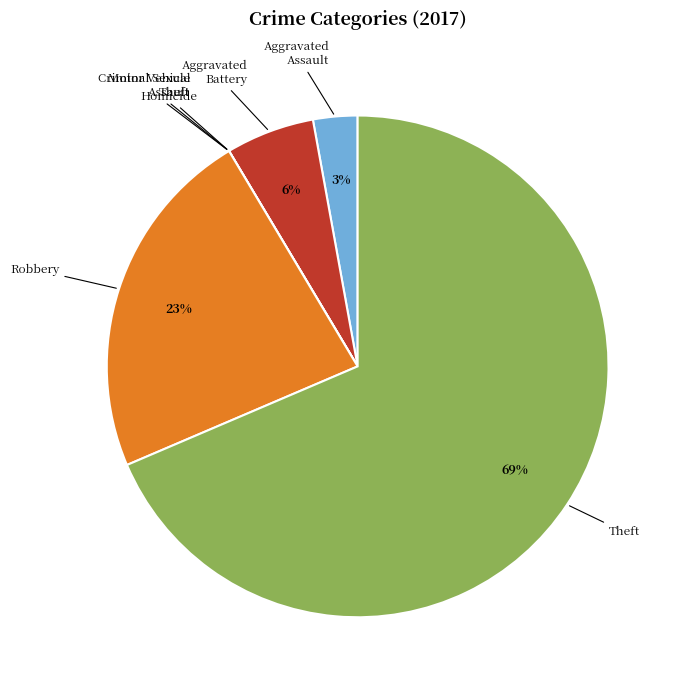

Which slice is the largest?

Theft